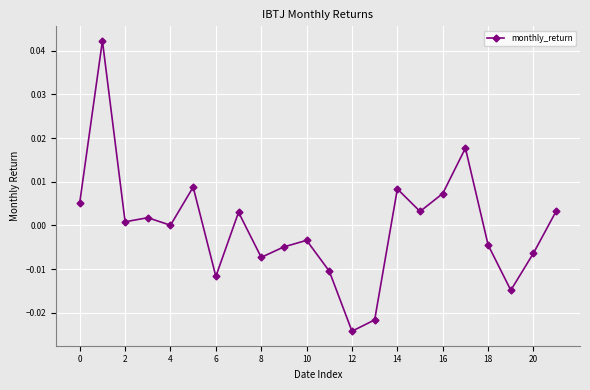

True or false: the data has more than 1 interior local peaks.

True